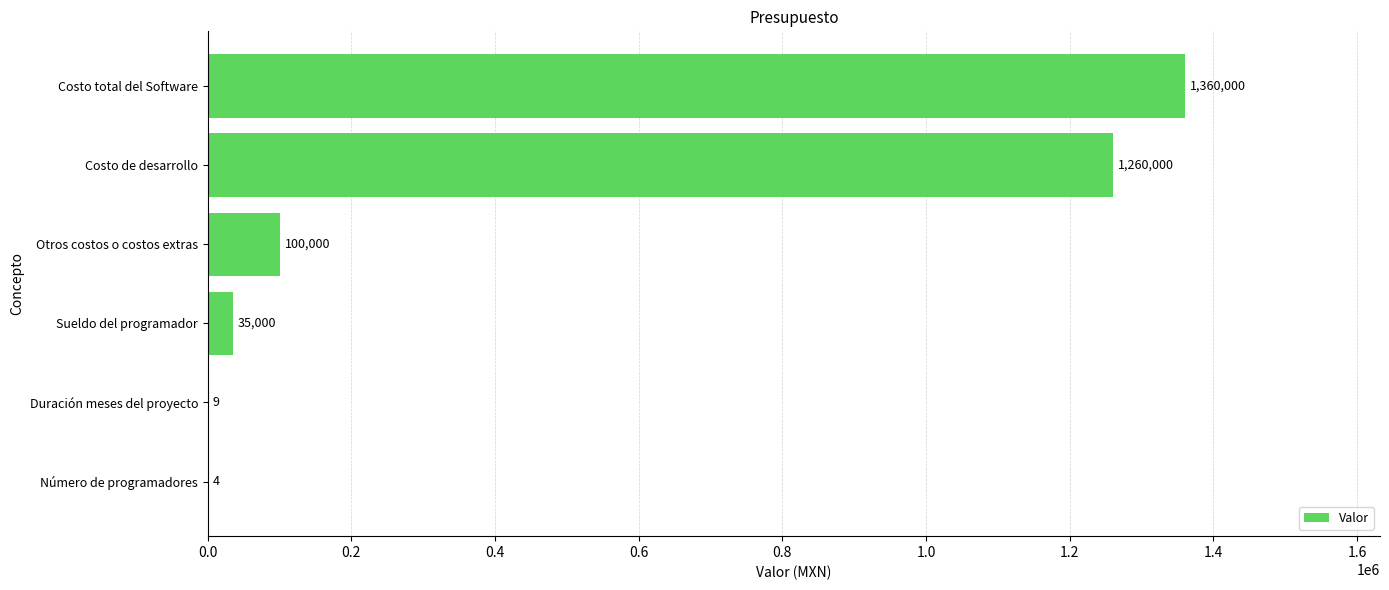

Where is the data nearest to the value 680002?

Costo de desarrollo